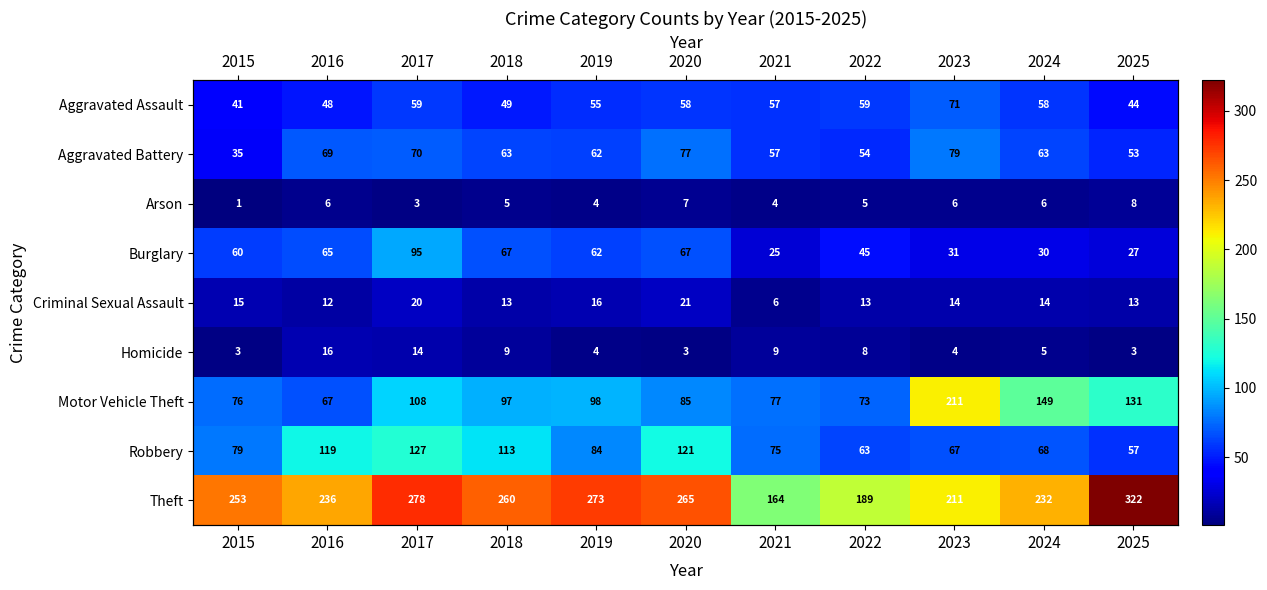

What is the difference between the maximum and minimum values in the Aggravated Assault series?

30